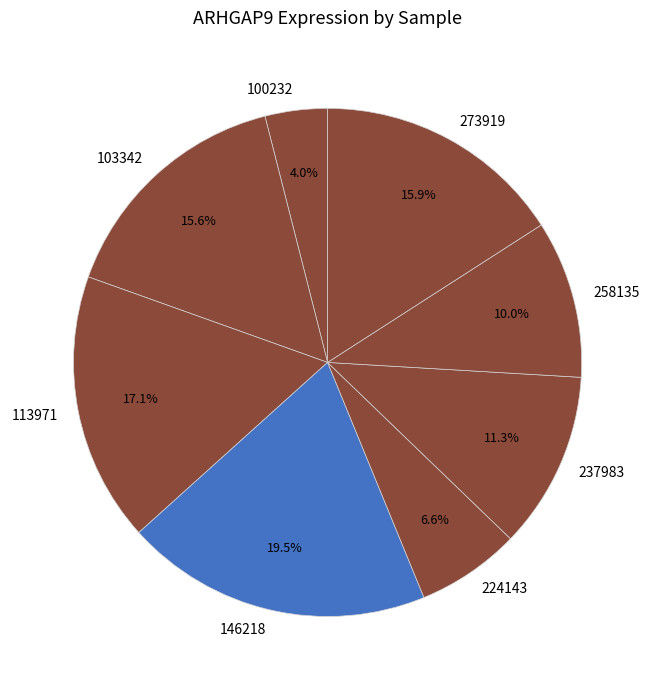

Count the number of slices in the pie.

8